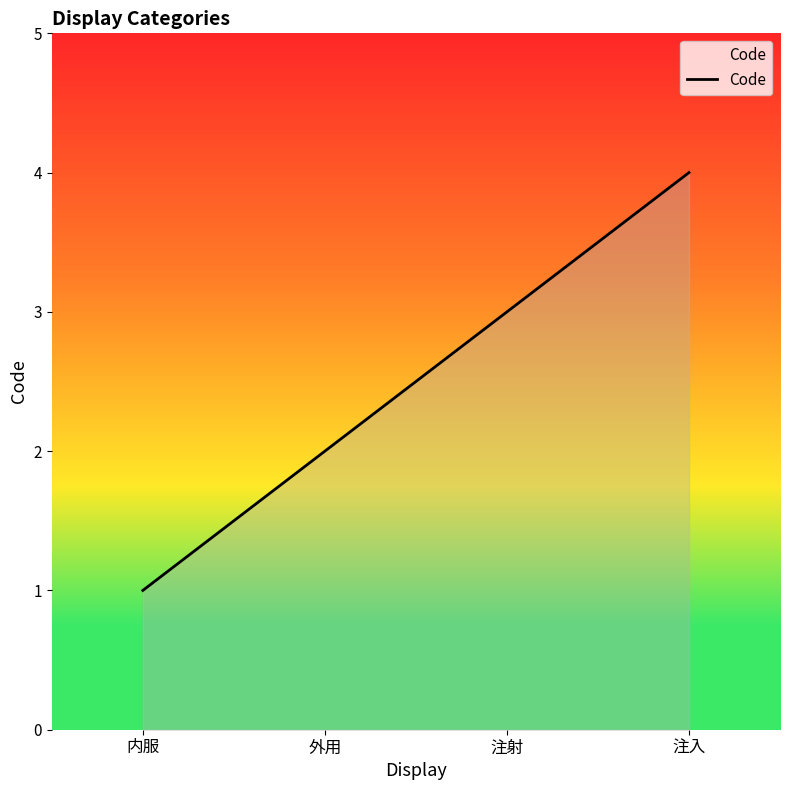

True or false: the data has more than 1 interior local peaks.

False